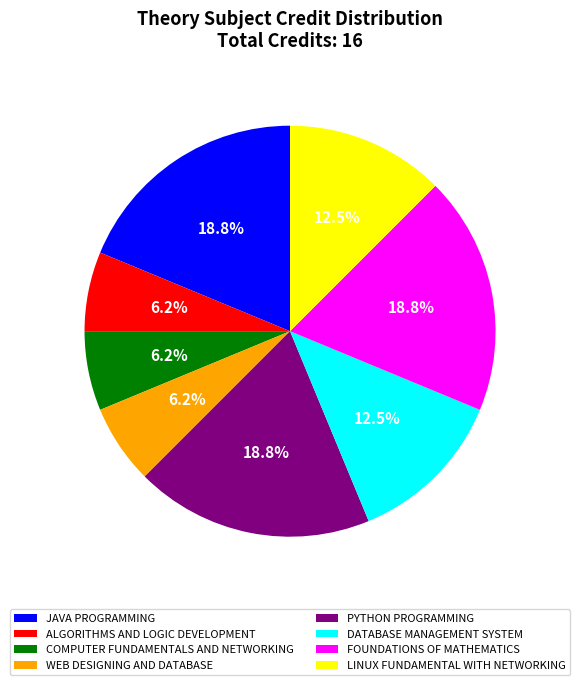

What percentage is the FOUNDATIONS OF MATHEMATICS slice, to the nearest percent?

19%